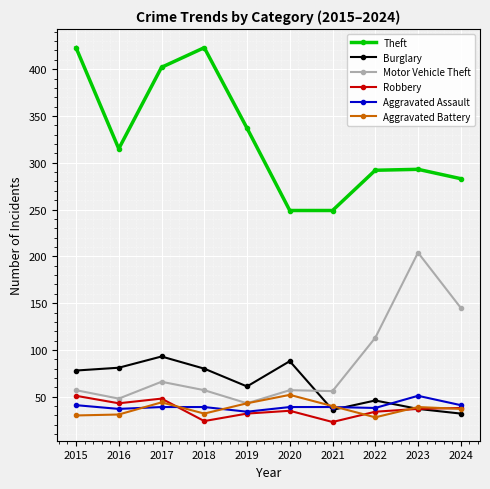

What is the greatest value displayed?

423